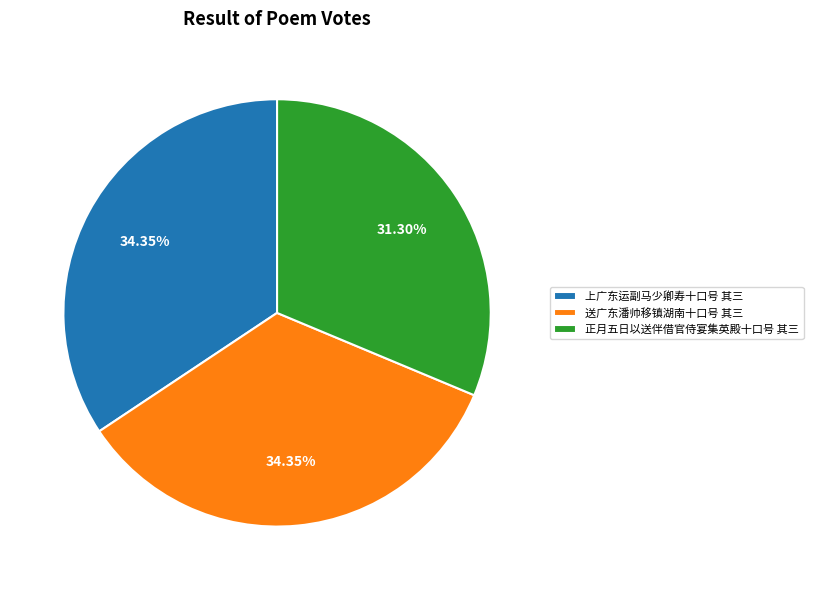

Does 上广东运副马少卿寿十口号 其三 represent more than half of the total?

No